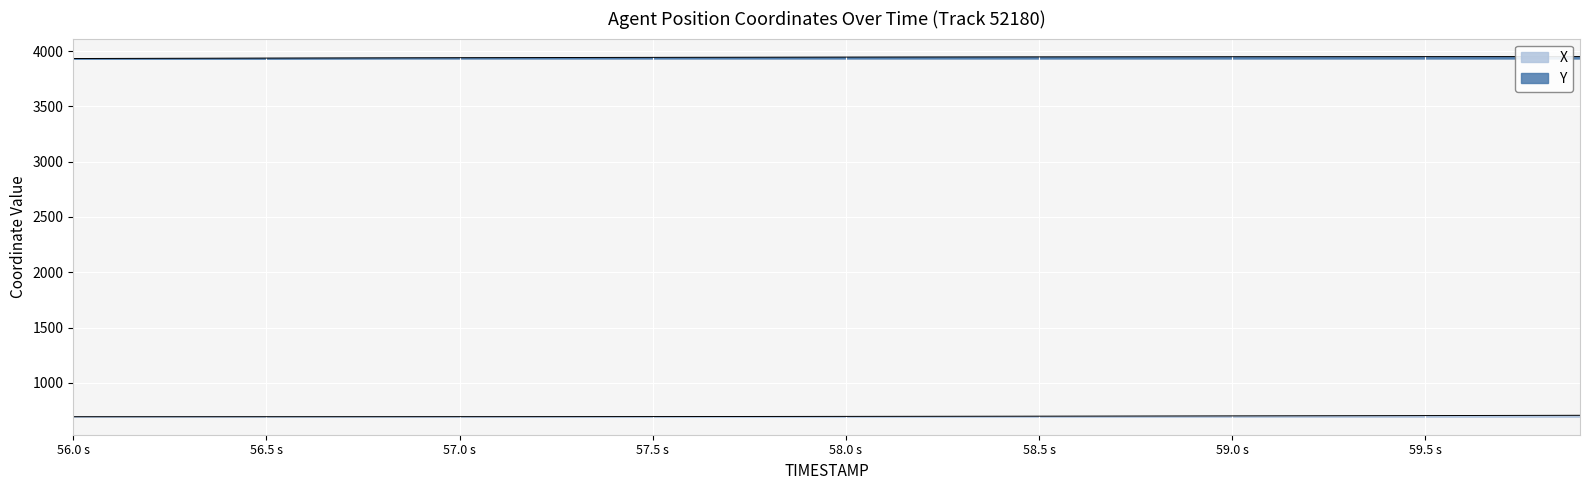

What are all the series names shown in the legend?

X, Y